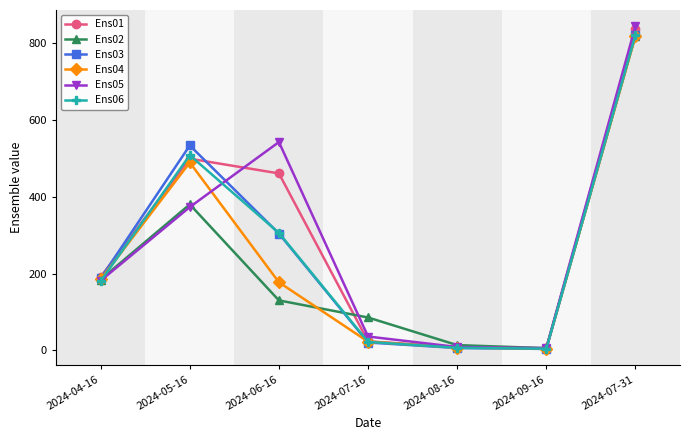

What is the difference between the maximum and minimum values in the Ens04 series?

813.6